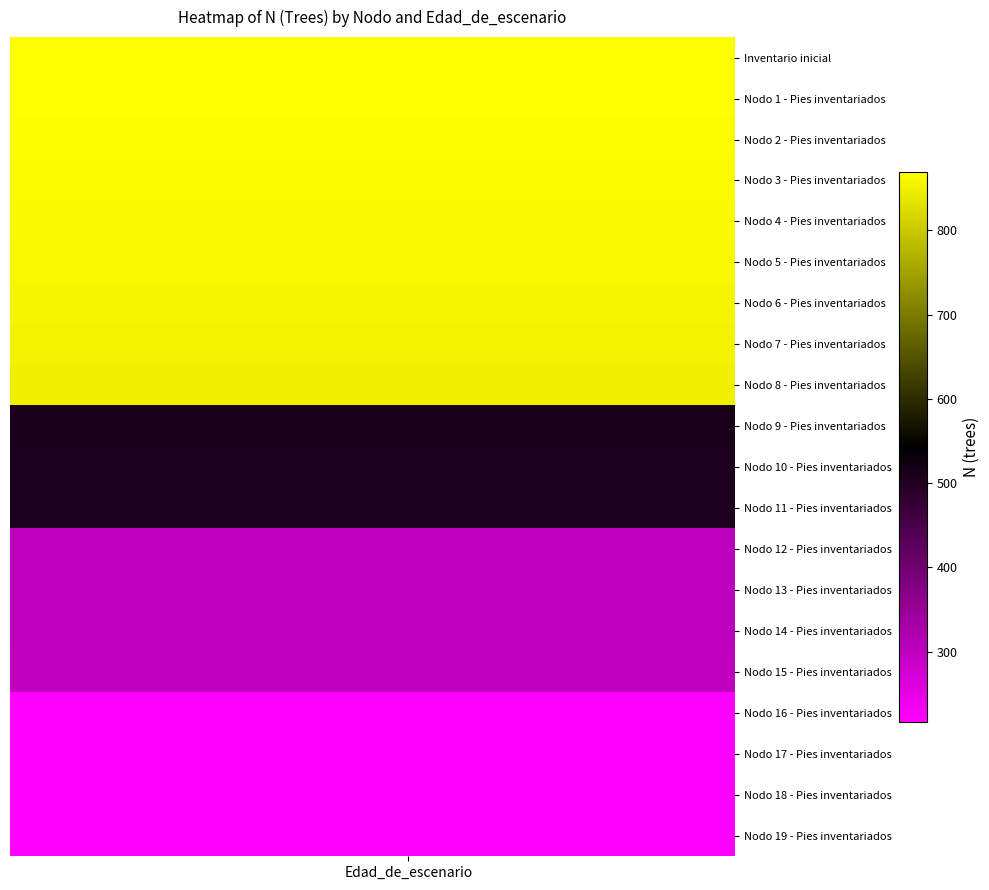

Reading left to right, what are all the values shown in this chart?

Inventario inicial: 869.6	869.6	869.6	869.6	869.6	869.6	869.6	869.6	869.6	869.6
Nodo 1 - Pies inventariados: 869.6	869.6	869.6	869.6	869.6	869.6	869.6	869.6	869.6	869.6
Nodo 2 - Pies inventariados: 866.6	866.6	866.6	866.6	866.6	866.6	866.6	866.6	866.6	866.6
Nodo 3 - Pies inventariados: 863.6	863.6	863.6	863.6	863.6	863.6	863.6	863.6	863.6	863.6
Nodo 4 - Pies inventariados: 860.7	860.7	860.7	860.7	860.7	860.7	860.7	860.7	860.7	860.7
Nodo 5 - Pies inventariados: 857.7	857.7	857.7	857.7	857.7	857.7	857.7	857.7	857.7	857.7
Nodo 6 - Pies inventariados: 854.8	854.8	854.8	854.8	854.8	854.8	854.8	854.8	854.8	854.8
Nodo 7 - Pies inventariados: 851.8	851.8	851.8	851.8	851.8	851.8	851.8	851.8	851.8	851.8
Nodo 8 - Pies inventariados: 848.9	848.9	848.9	848.9	848.9	848.9	848.9	848.9	848.9	848.9
Nodo 9 - Pies inventariados: 509.3	509.3	509.3	509.3	509.3	509.3	509.3	509.3	509.3	509.3
Nodo 10 - Pies inventariados: 507.6	507.6	507.6	507.6	507.6	507.6	507.6	507.6	507.6	507.6
Nodo 11 - Pies inventariados: 505.8	505.8	505.8	505.8	505.8	505.8	505.8	505.8	505.8	505.8
Nodo 12 - Pies inventariados: 303.5	303.5	303.5	303.5	303.5	303.5	303.5	303.5	303.5	303.5
Nodo 13 - Pies inventariados: 302.4	302.4	302.4	302.4	302.4	302.4	302.4	302.4	302.4	302.4
Nodo 14 - Pies inventariados: 301.4	301.4	301.4	301.4	301.4	301.4	301.4	301.4	301.4	301.4
Nodo 15 - Pies inventariados: 300.4	300.4	300.4	300.4	300.4	300.4	300.4	300.4	300.4	300.4
Nodo 16 - Pies inventariados: 219.3	219.3	219.3	219.3	219.3	219.3	219.3	219.3	219.3	219.3
Nodo 17 - Pies inventariados: 218.5	218.5	218.5	218.5	218.5	218.5	218.5	218.5	218.5	218.5
Nodo 18 - Pies inventariados: 217.8	217.8	217.8	217.8	217.8	217.8	217.8	217.8	217.8	217.8
Nodo 19 - Pies inventariados: 217.0	217.0	217.0	217.0	217.0	217.0	217.0	217.0	217.0	217.0